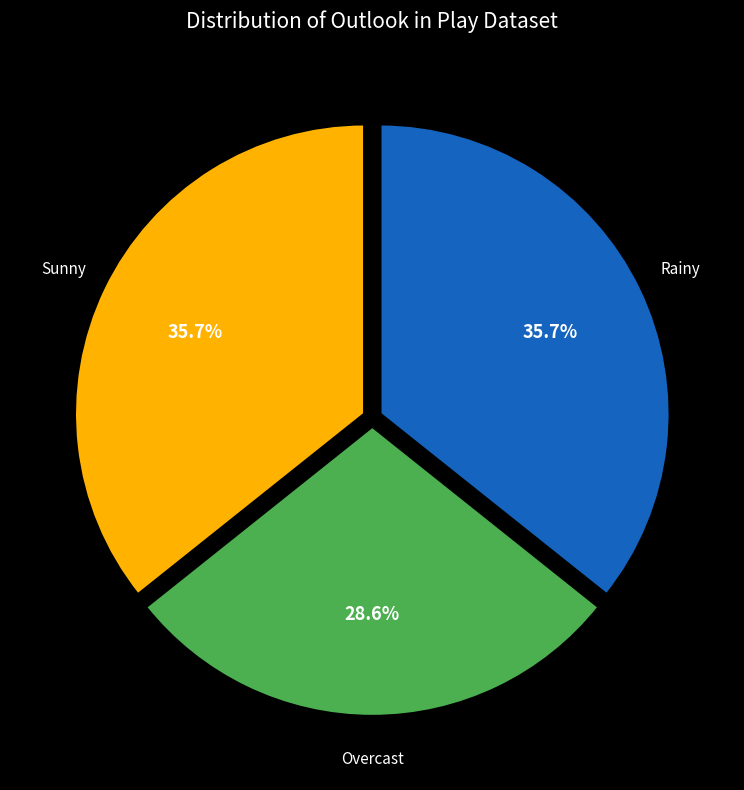

To the nearest percent, what is the difference between the largest and smallest slice percentages?

7%